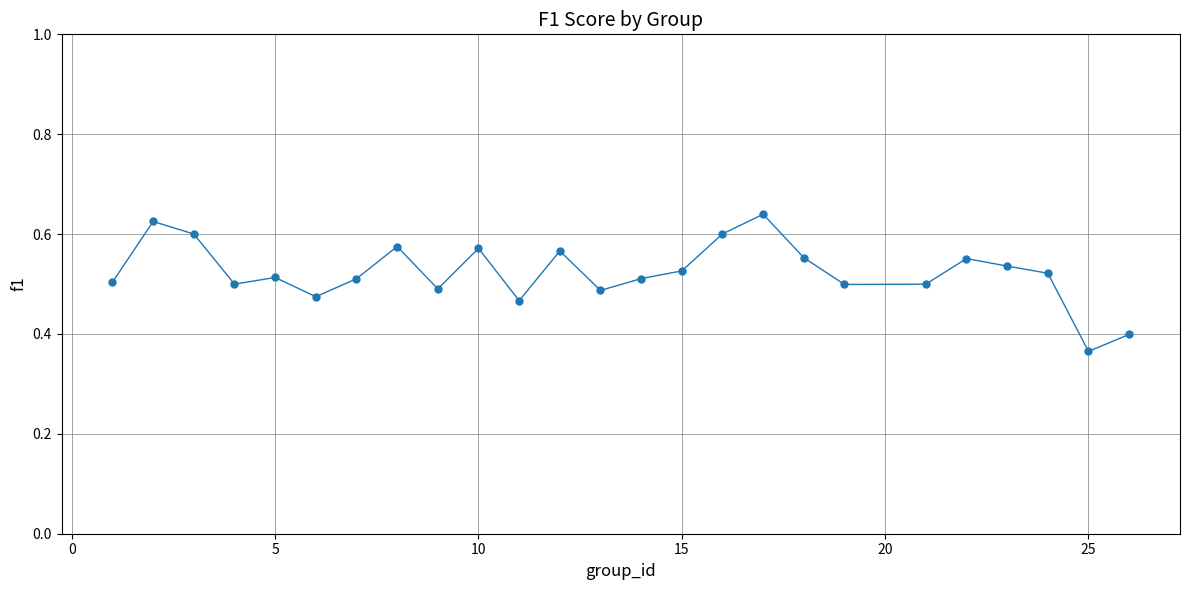

What is the difference between the maximum and minimum values?

0.3